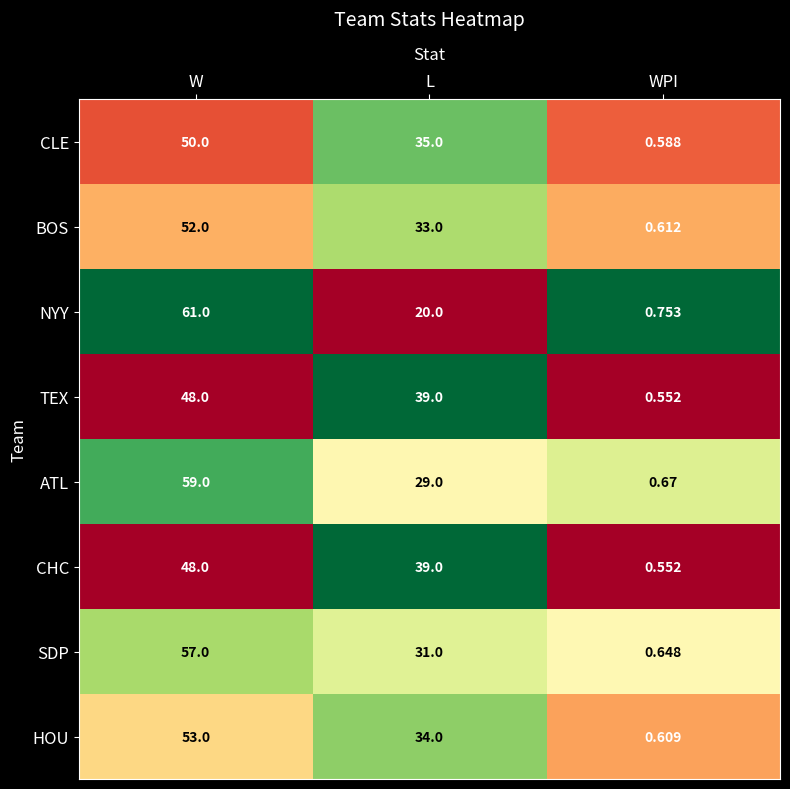

List the labels in order of HOU value, largest first.

W, L, WPI